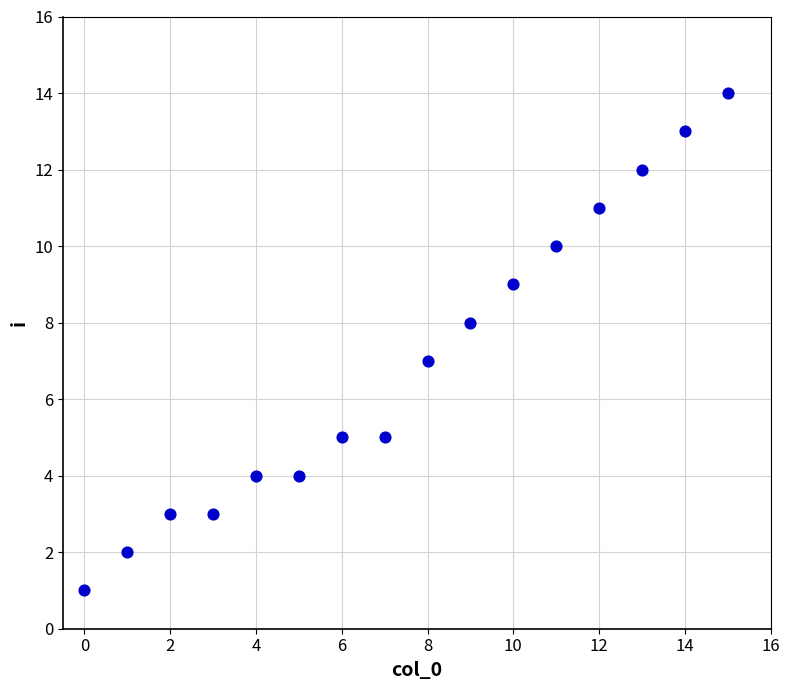

What is the range of Y values (max minus min)?

13